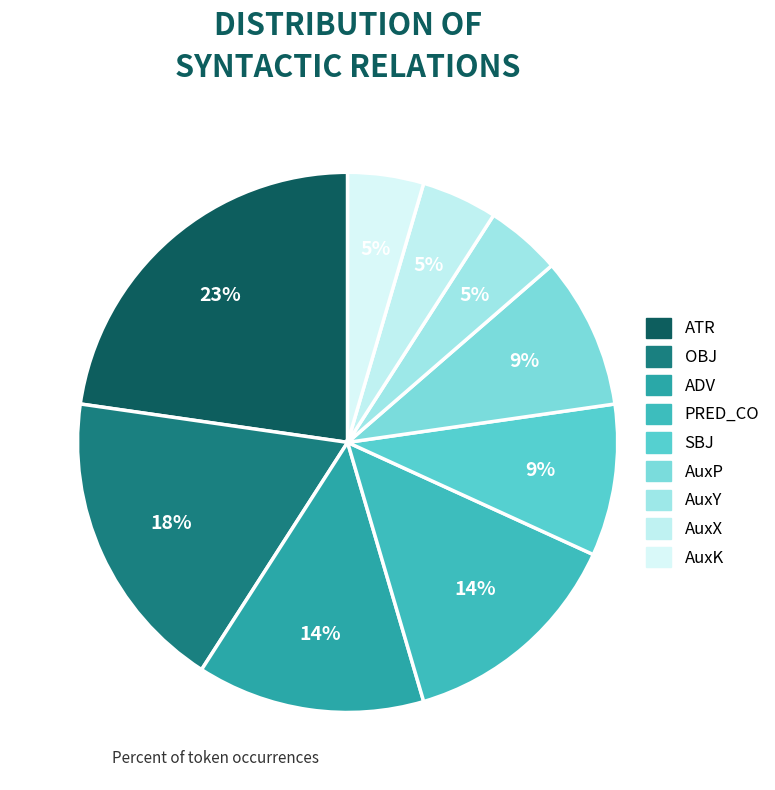

Count the number of slices in the pie.

9